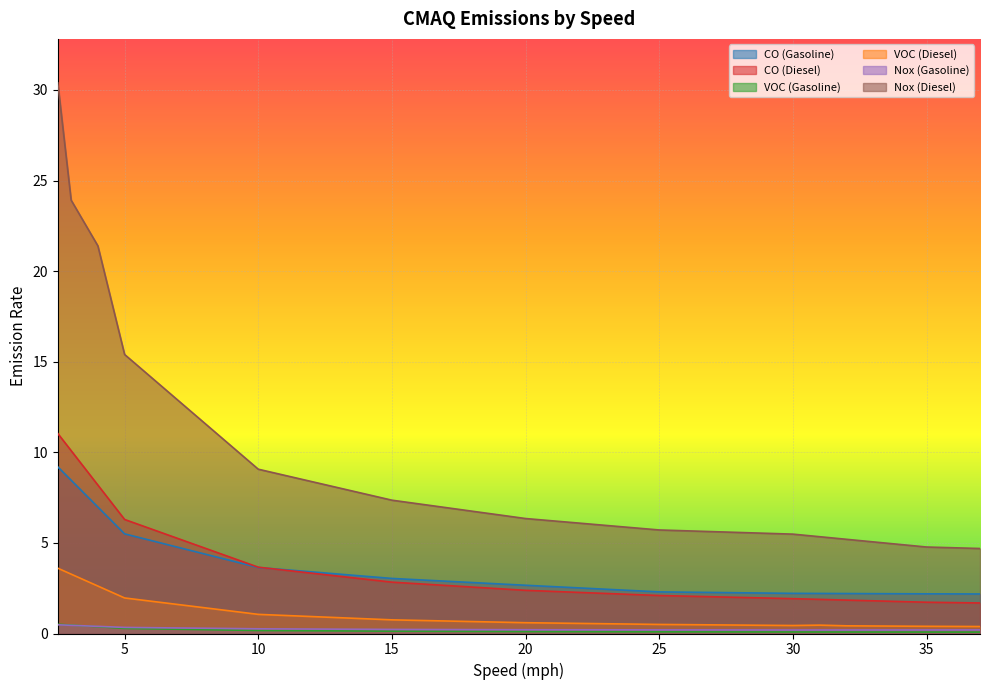

At which label is VOC (Diesel) closest to 1?

11